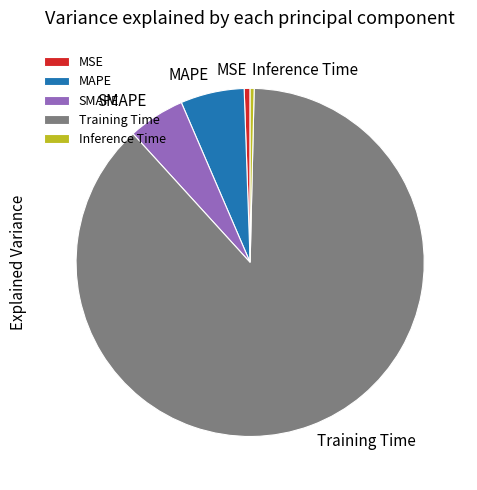

Is it true that MAPE is 18% of the pie?

False